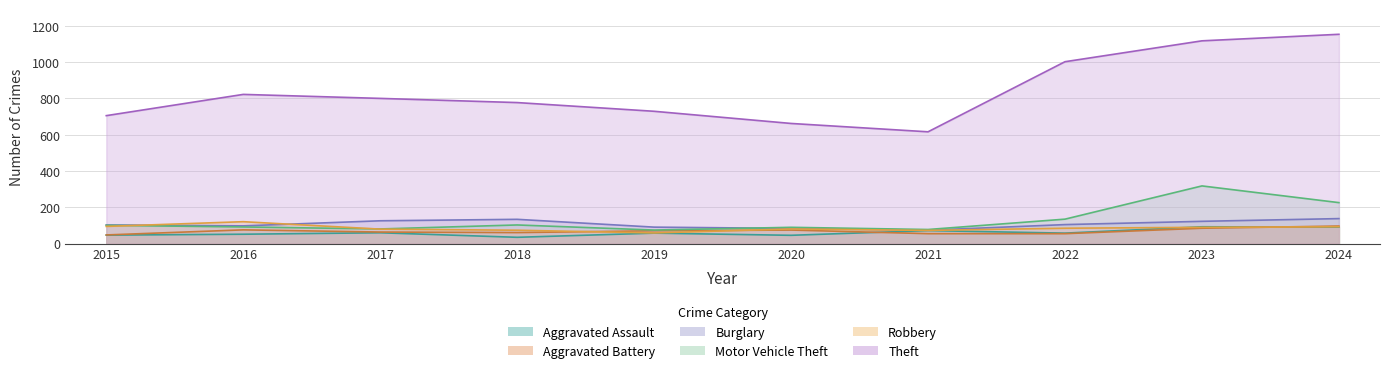

The Theft series shows 822 at 2016. True or false?

True